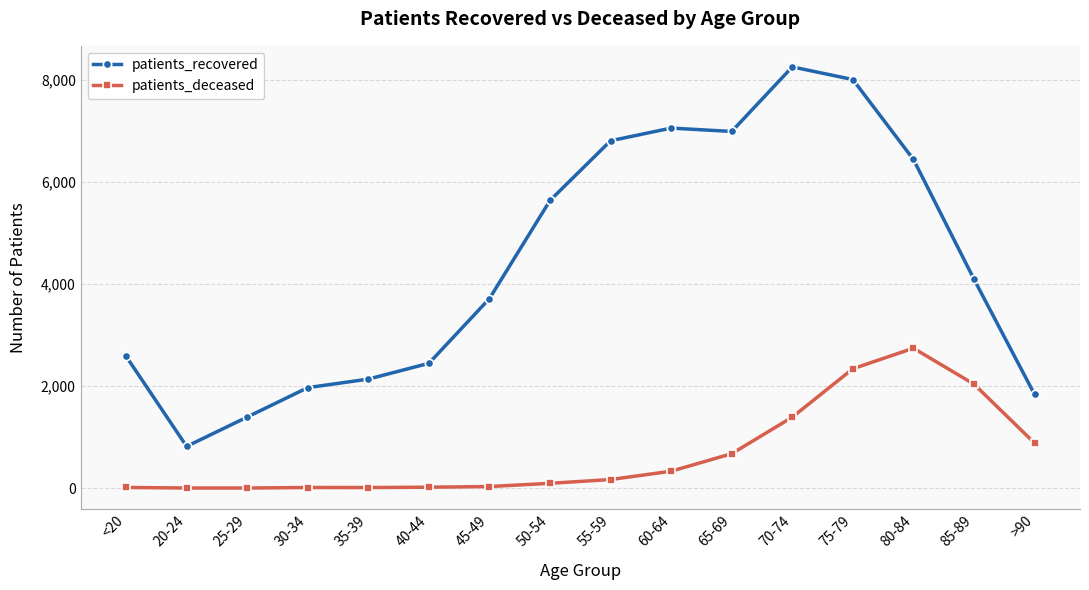

Count the number of categories in the chart.

16